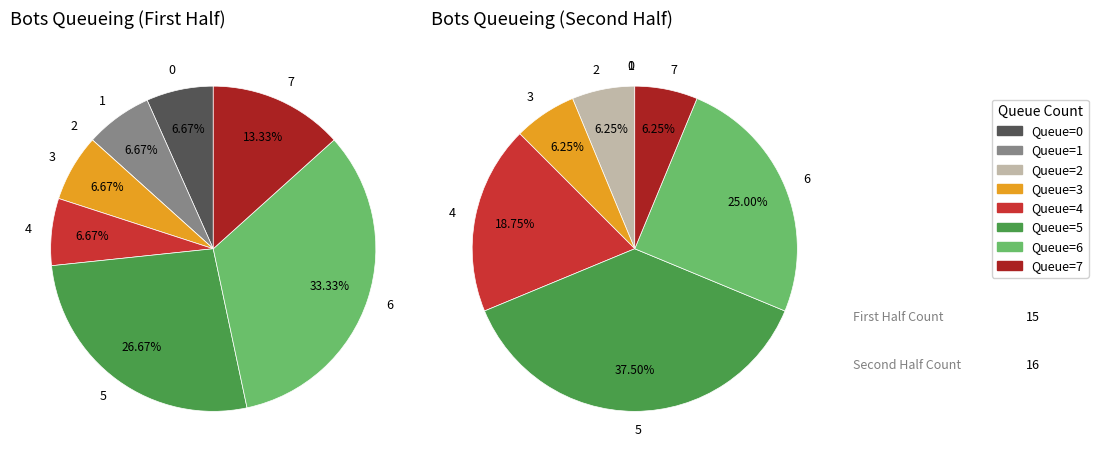

Does 0 represent more than half of the total?

No